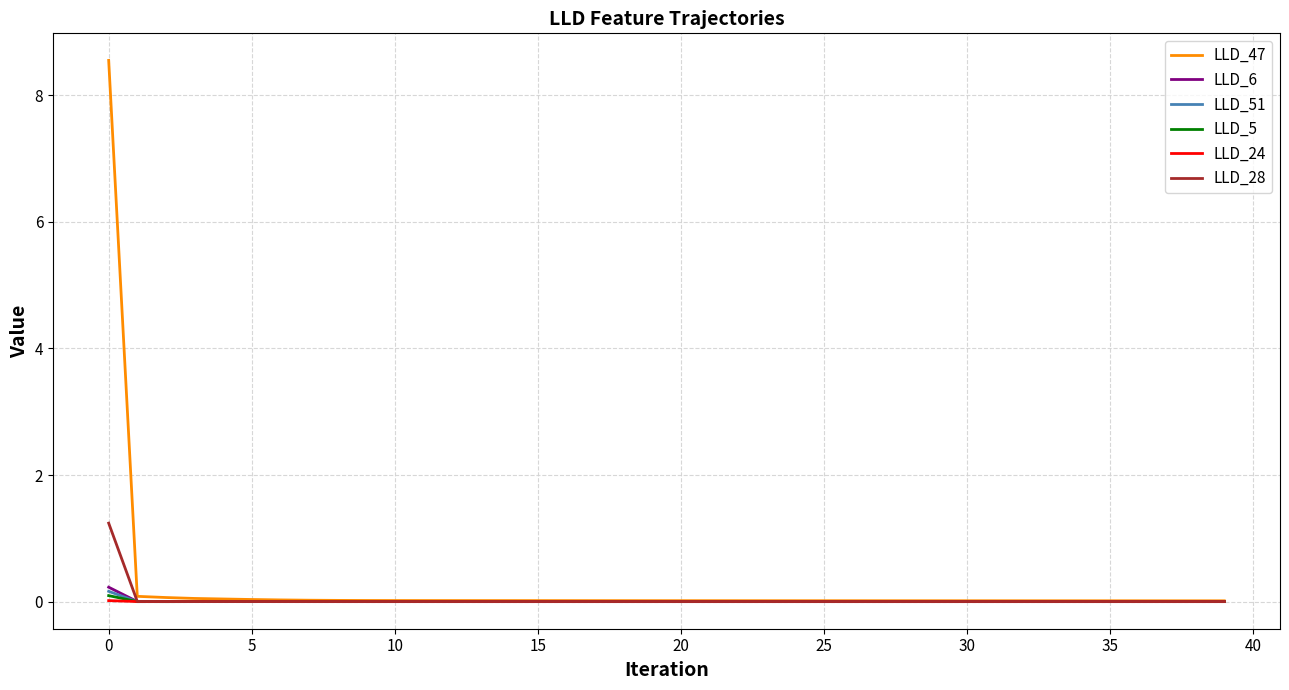

Which series has the largest range (max minus min)?

LLD_47